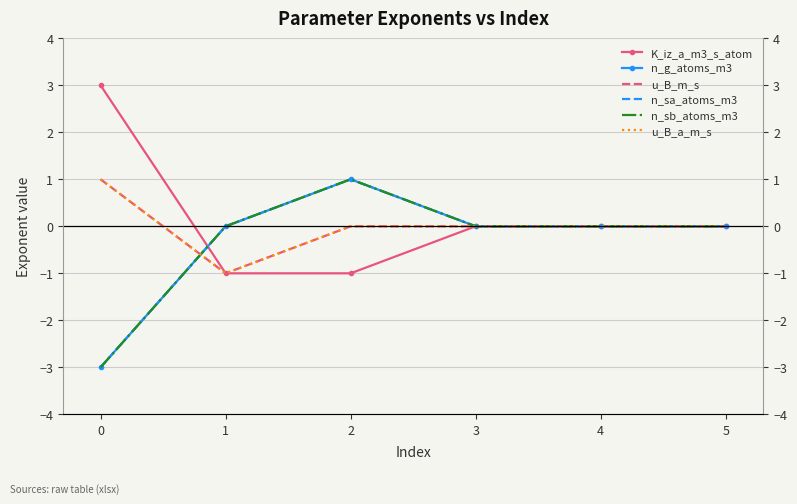

The K_iz_a_m3_s_atom series shows 0 at 3. True or false?

True